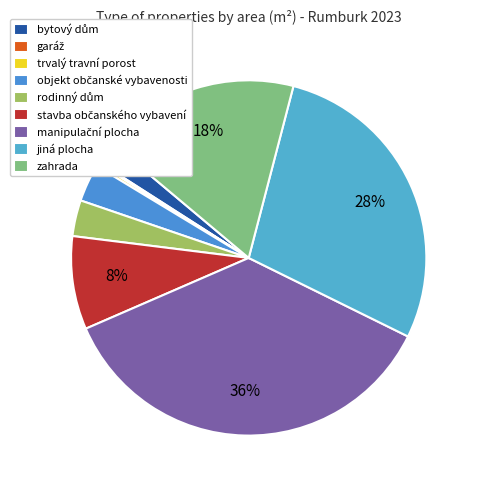

To the nearest percent, what is the difference between the stavba občanského vybavení and jiná plocha slice percentages?

20%